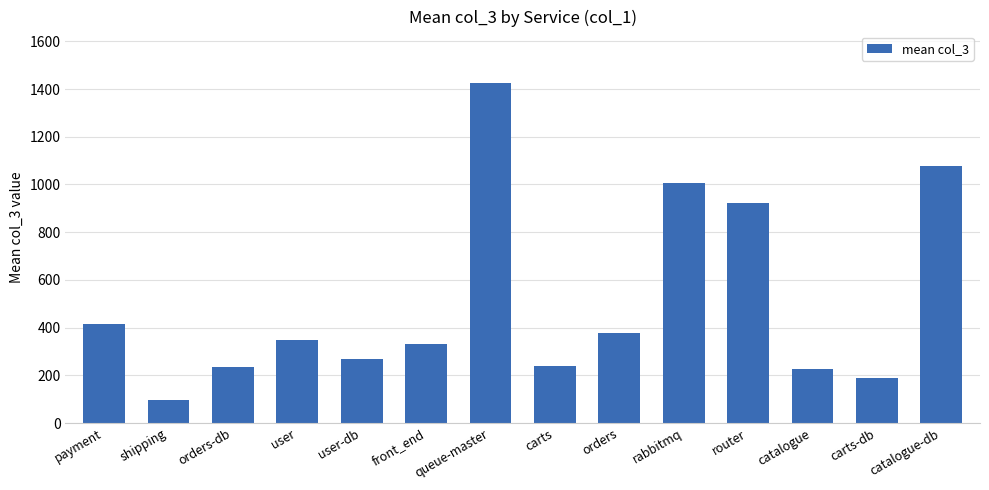

What is the sum of all values?

7156.5